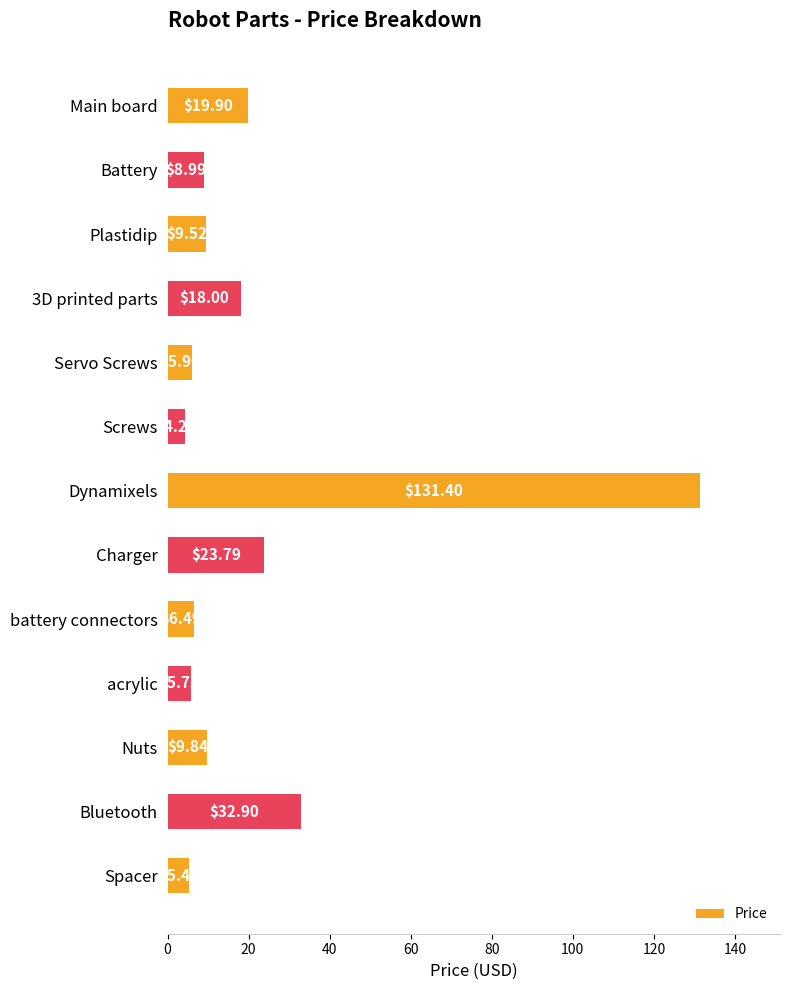

What is the sum of the values at battery connectors and Charger?

30.3